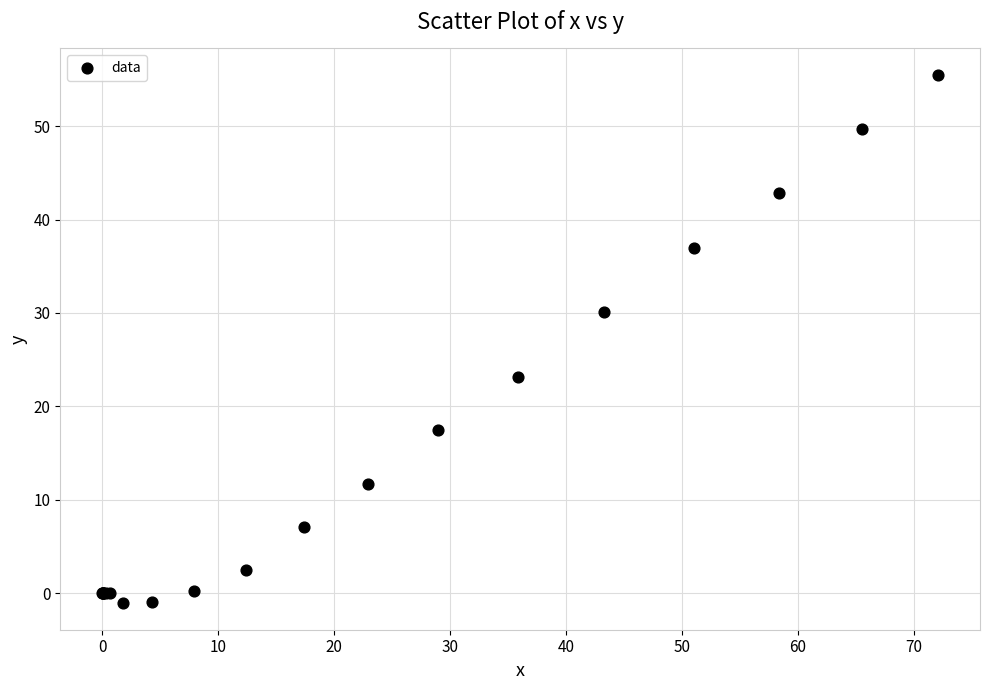

What Y value in the scatter plot is closest to 27?

30.1